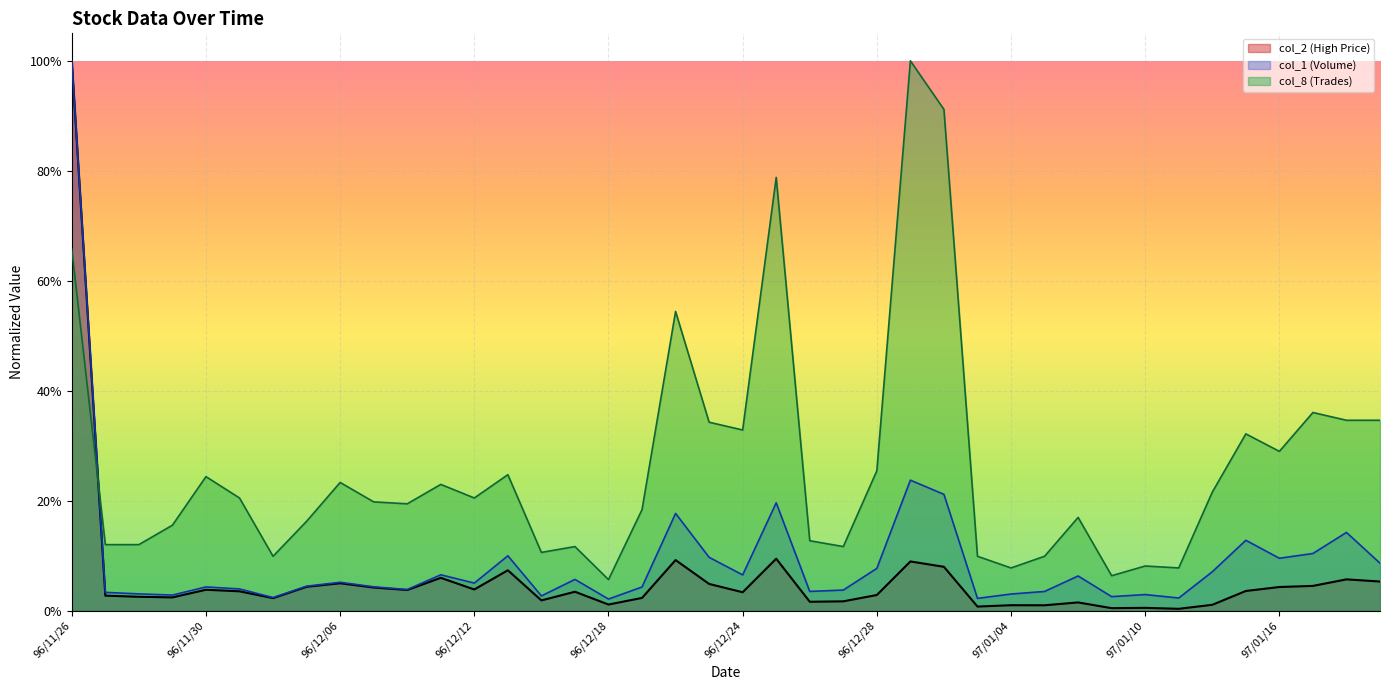

Reading left to right, transcribe all the data shown in this chart.

col_2 (High Price): 1.0	0.0	0.0	0.0	0.0	0.0	0.0	0.0	0.0	0.0	0.0	0.1	0.0	0.1	0.0	0.0	0.0	0.0	0.1	0.0	0.0	0.1	0.0	0.0	0.0	0.1	0.1	0.0	0.0	0.0	0.0	0.0	0.0	0.0	0.0	0.0	0.0	0.0	0.1	0.1
col_1 (Volume): 1.0	0.0	0.0	0.0	0.0	0.0	0.0	0.0	0.1	0.0	0.0	0.1	0.1	0.1	0.0	0.1	0.0	0.0	0.2	0.1	0.1	0.2	0.0	0.0	0.1	0.2	0.2	0.0	0.0	0.0	0.1	0.0	0.0	0.0	0.1	0.1	0.1	0.1	0.1	0.1
col_8 (Trades): 0.7	0.1	0.1	0.2	0.2	0.2	0.1	0.2	0.2	0.2	0.2	0.2	0.2	0.2	0.1	0.1	0.1	0.2	0.5	0.3	0.3	0.8	0.1	0.1	0.3	1.0	0.9	0.1	0.1	0.1	0.2	0.1	0.1	0.1	0.2	0.3	0.3	0.4	0.3	0.3